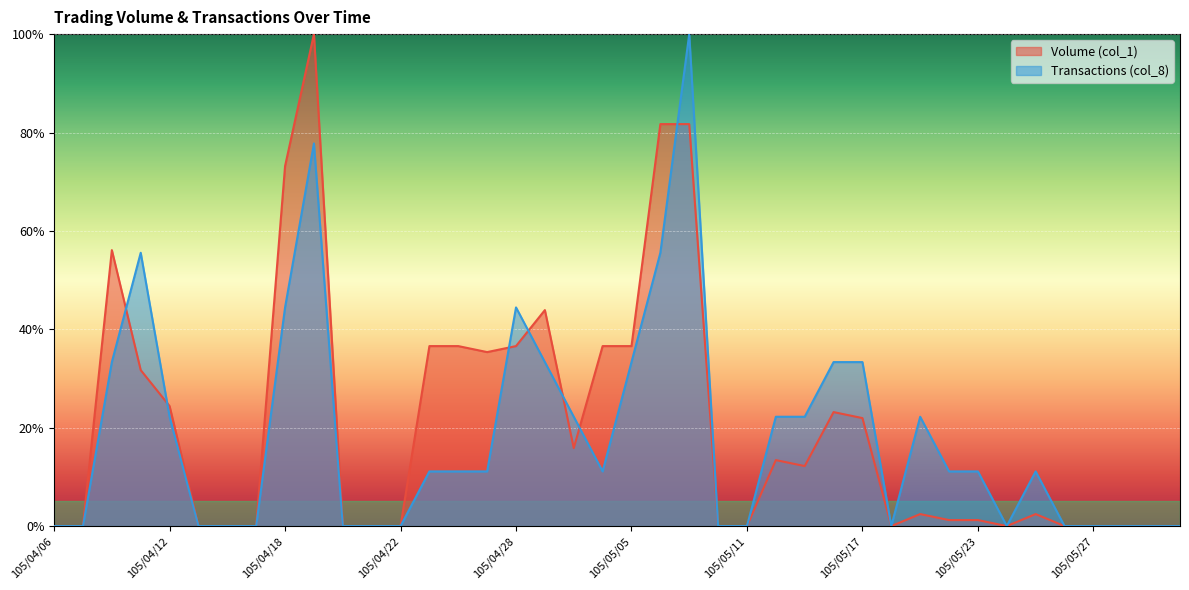

True or false: Transactions (col_8) and Volume (col_1) cross at least once.

True